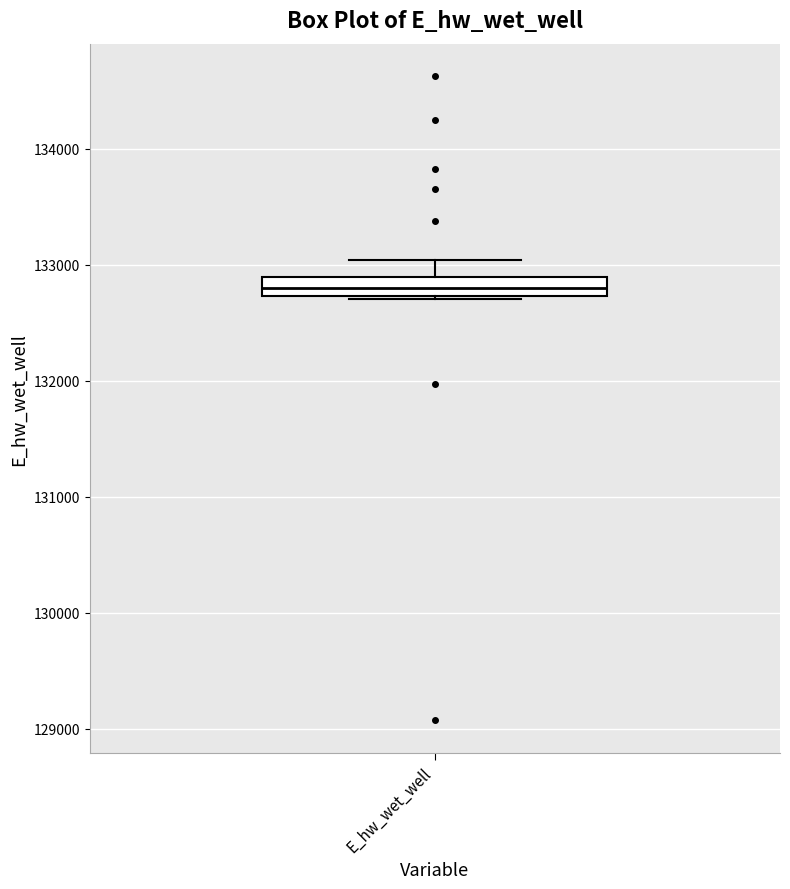

Where is the lower edge of the box for E_hw_wet_well on the y-axis? The values are not printed on the chart, so give them approximately, as read against the axis.

132700